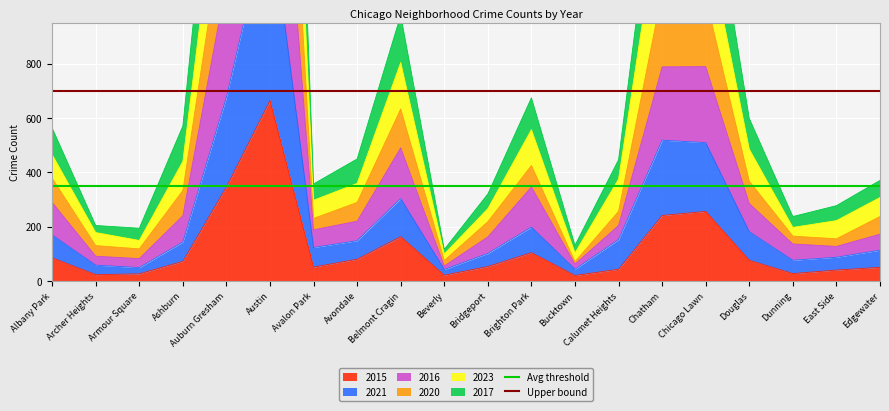

True or false: 2015 has a value of 24 at Ashburn.

False